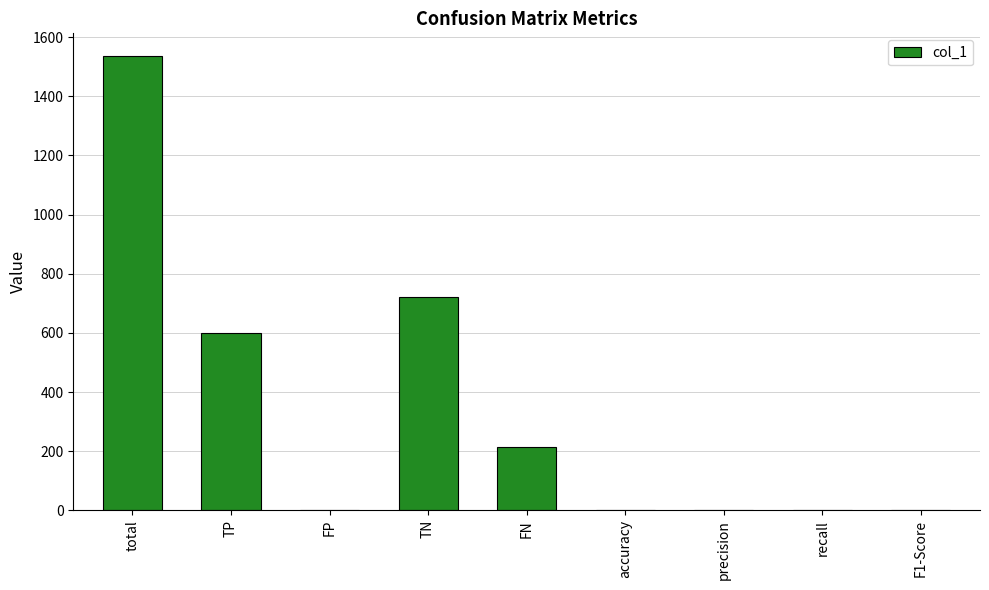

What is the change in value from total to TN?

-816.0